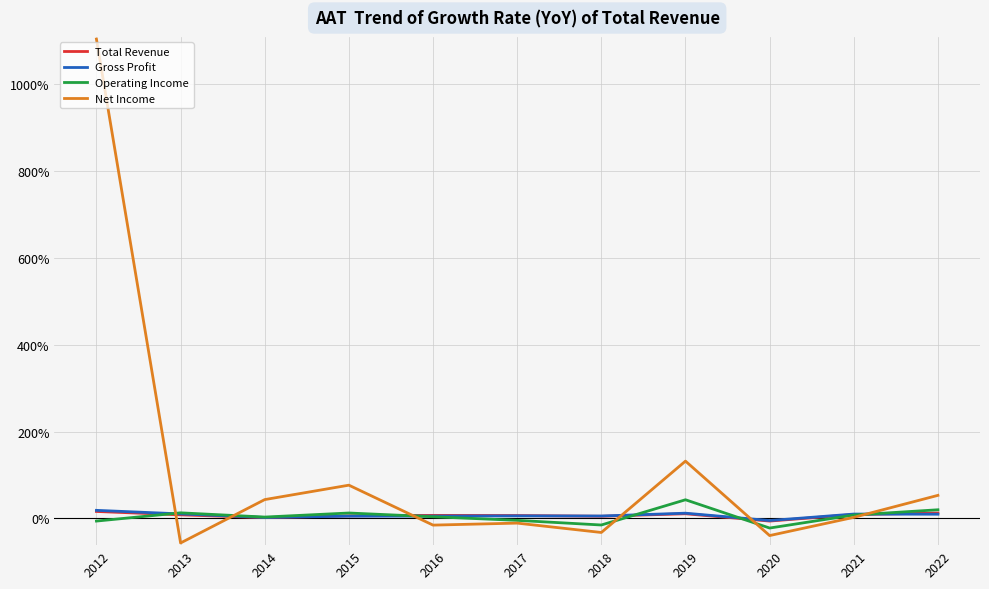

How many intersections are there between Total Revenue and Gross Profit?

3